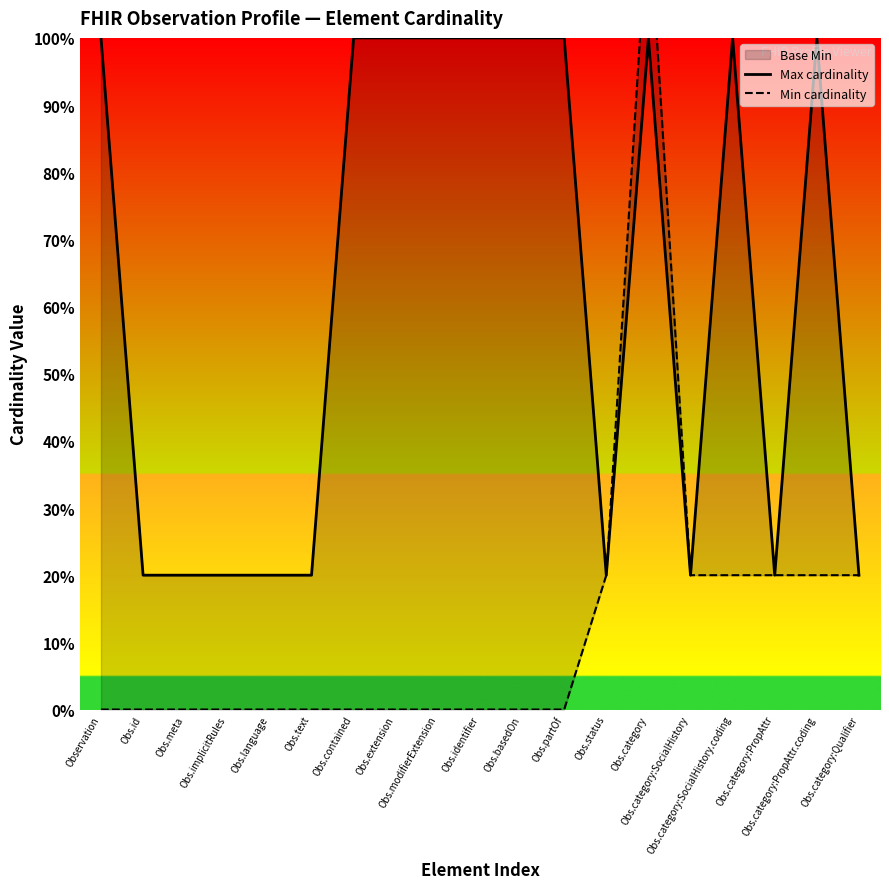

Which series has the largest total across all categories?

Max cardinality